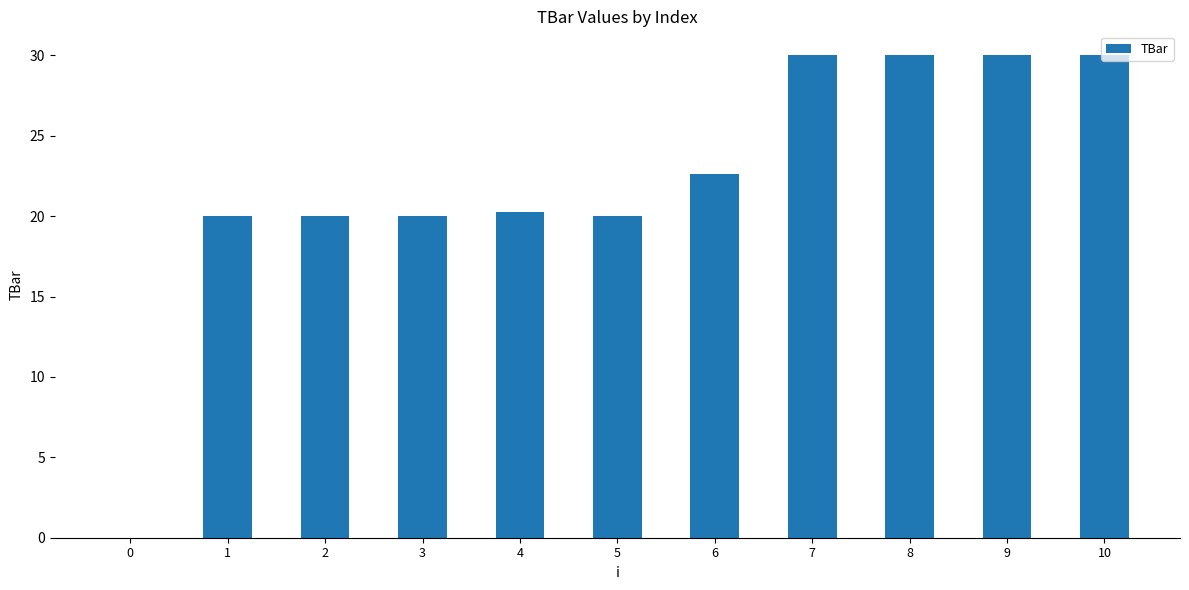

What value does the data have at 4?

20.3